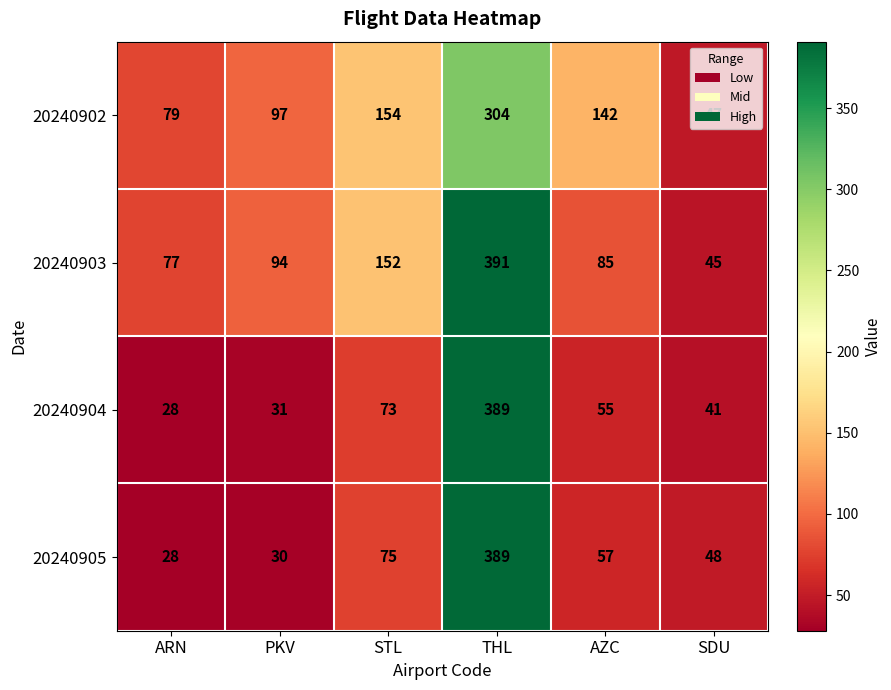

What is the sum of all 20240904 values?

617